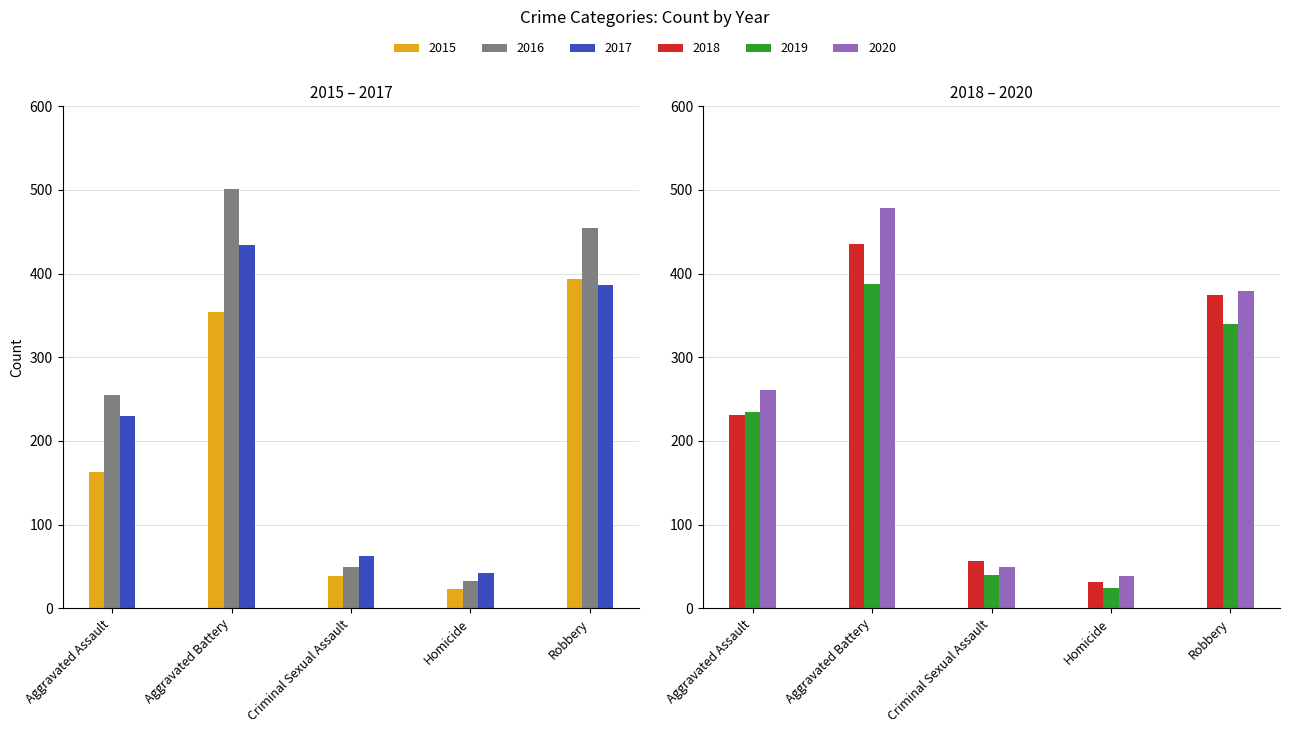

What is the value of the 2016 bar at the 3rd from the left?

49